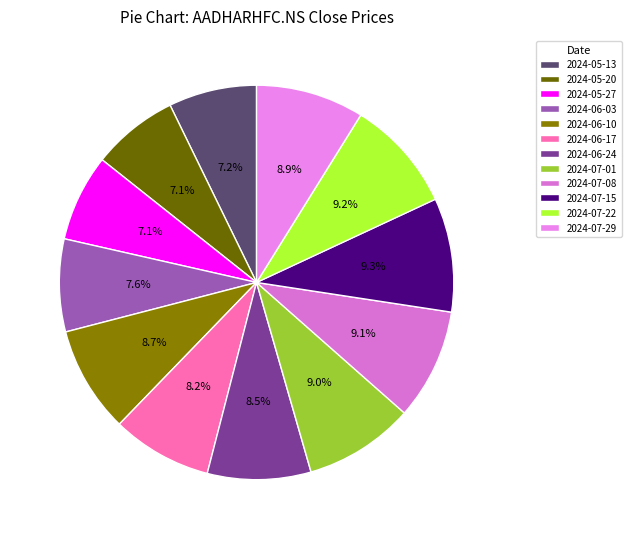

How many segments does this pie chart have?

12